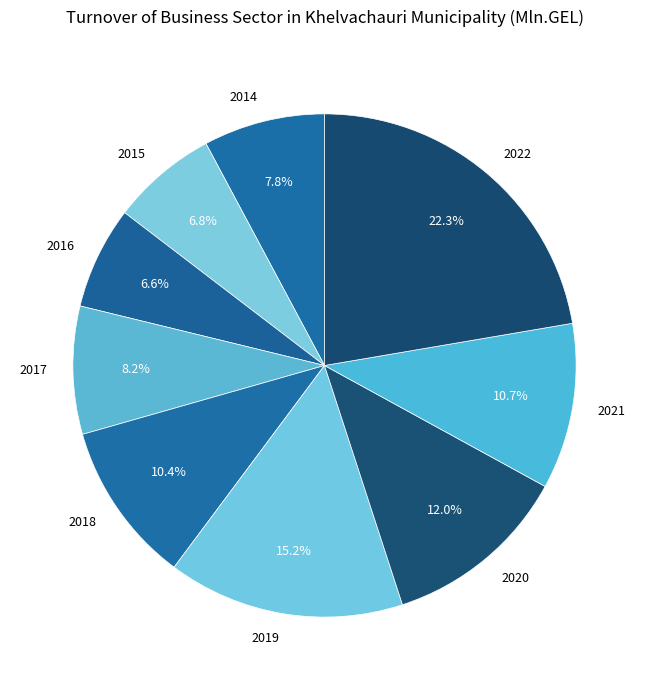

The 2015 slice represents 7% of the pie. True or false?

True